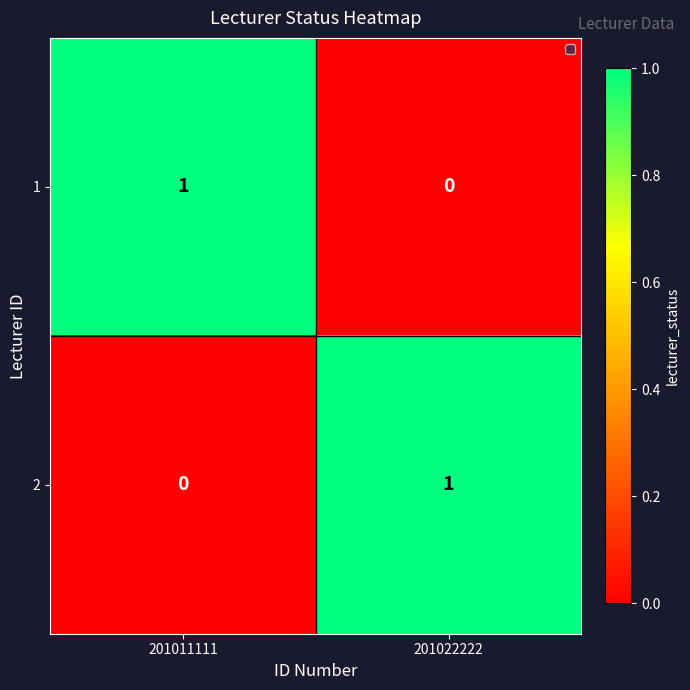

Reading right to left, what are all the values shown in this chart?

1: 0	1
2: 1	0